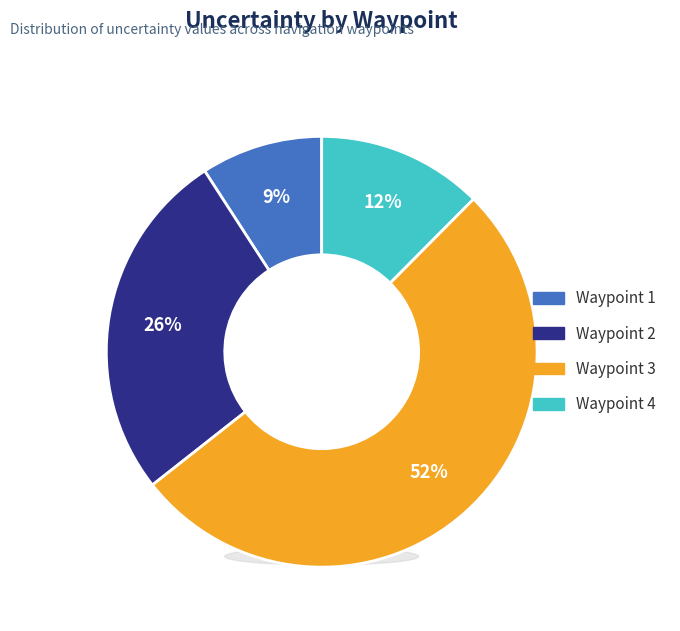

Which slice is the smallest?

Waypoint 1